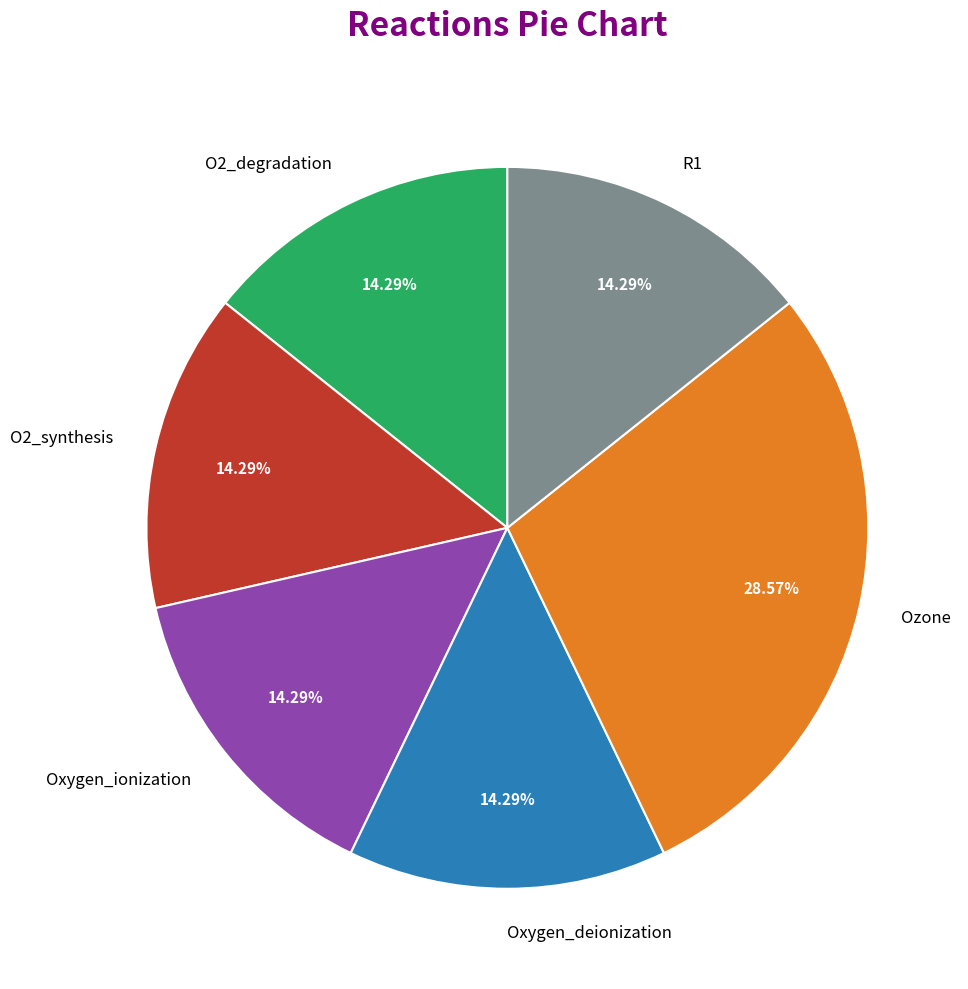

The O2_degradation slice represents 5% of the pie. True or false?

False